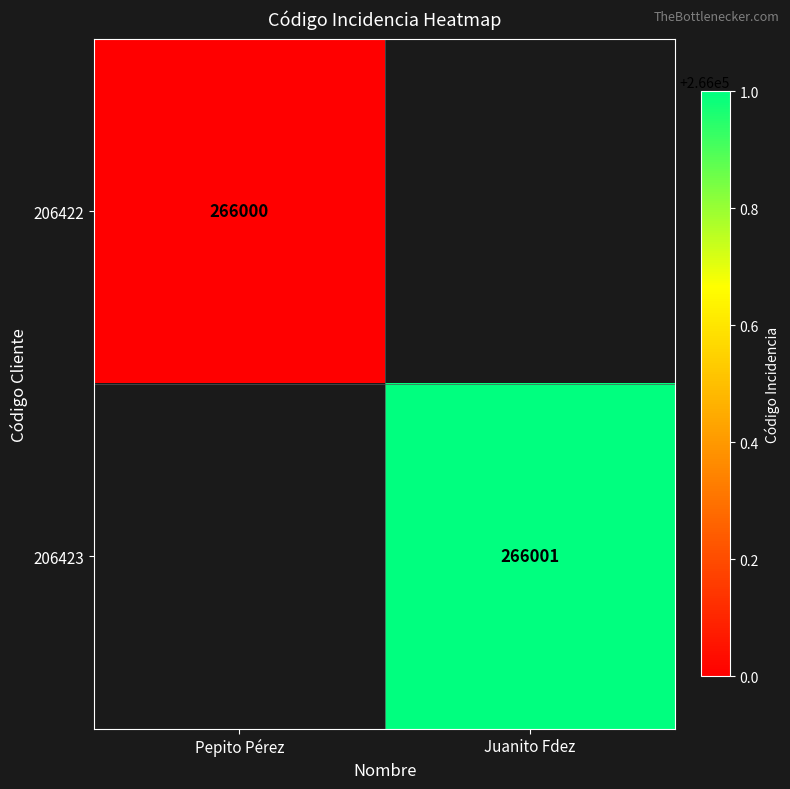

The value of 206422 at Pepito Pérez is 266000. True or false?

True